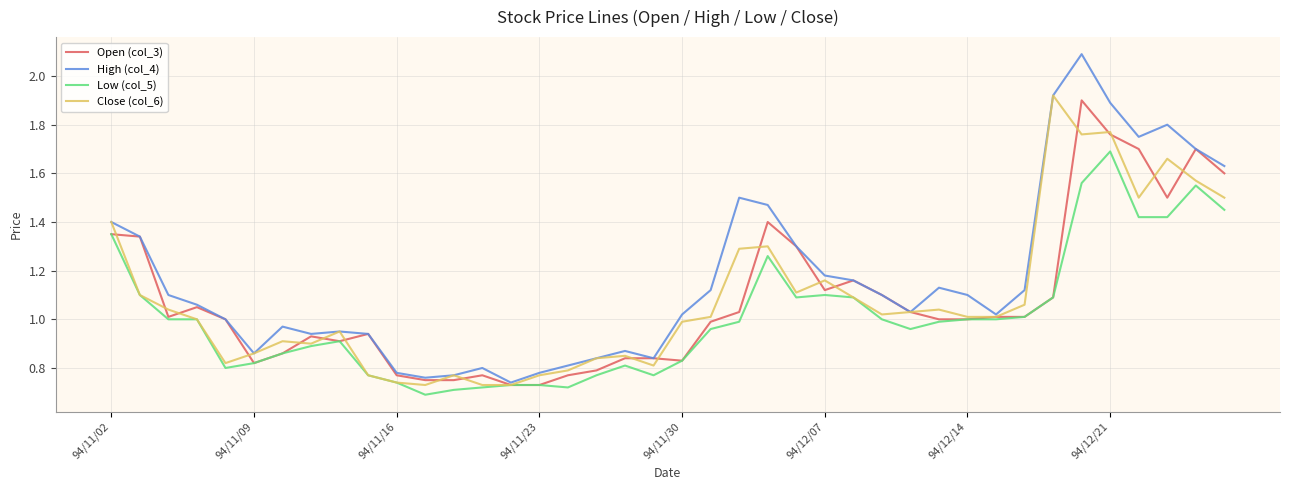

What is the sum of all Close (col_6) values?

43.3